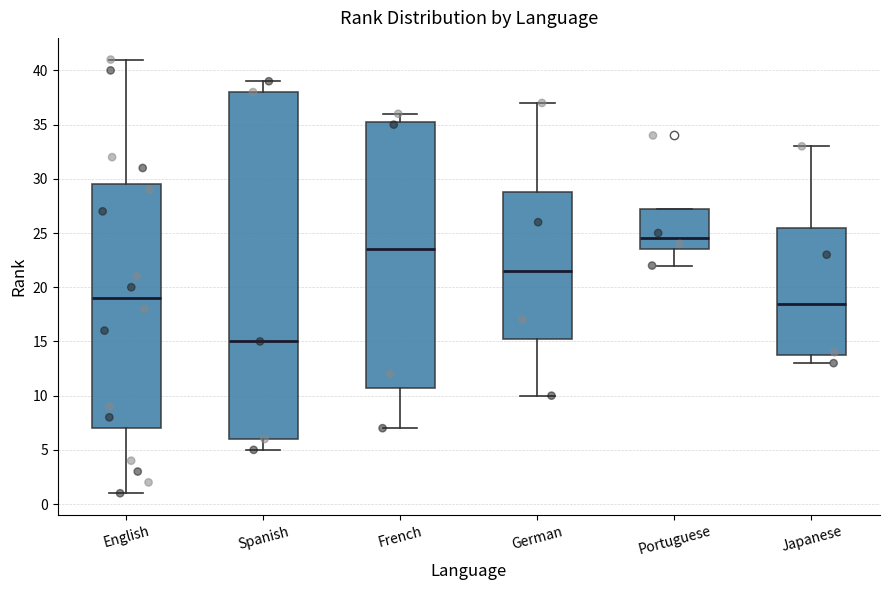

Reading left to right, read every box against the y-axis: the position of its median line, the range the box covers, and the ends of its whiskers. The values are not printed on the chart, so give them approximately, as read against the axis.

English: median 19.0, box 7.0 to 29.5, whiskers 1.0 to 41.0
Spanish: median 15.0, box 6.0 to 38.0, whiskers 5.0 to 39.0
French: median 23.5, box 11.0 to 35.5, whiskers 7.0 to 36.0
German: median 21.5, box 15.5 to 29.0, whiskers 10.0 to 37.0
Portuguese: median 24.5, box 23.5 to 27.5, whiskers 22.0 to 27.5
Japanese: median 18.5, box 14.0 to 25.5, whiskers 13.0 to 33.0